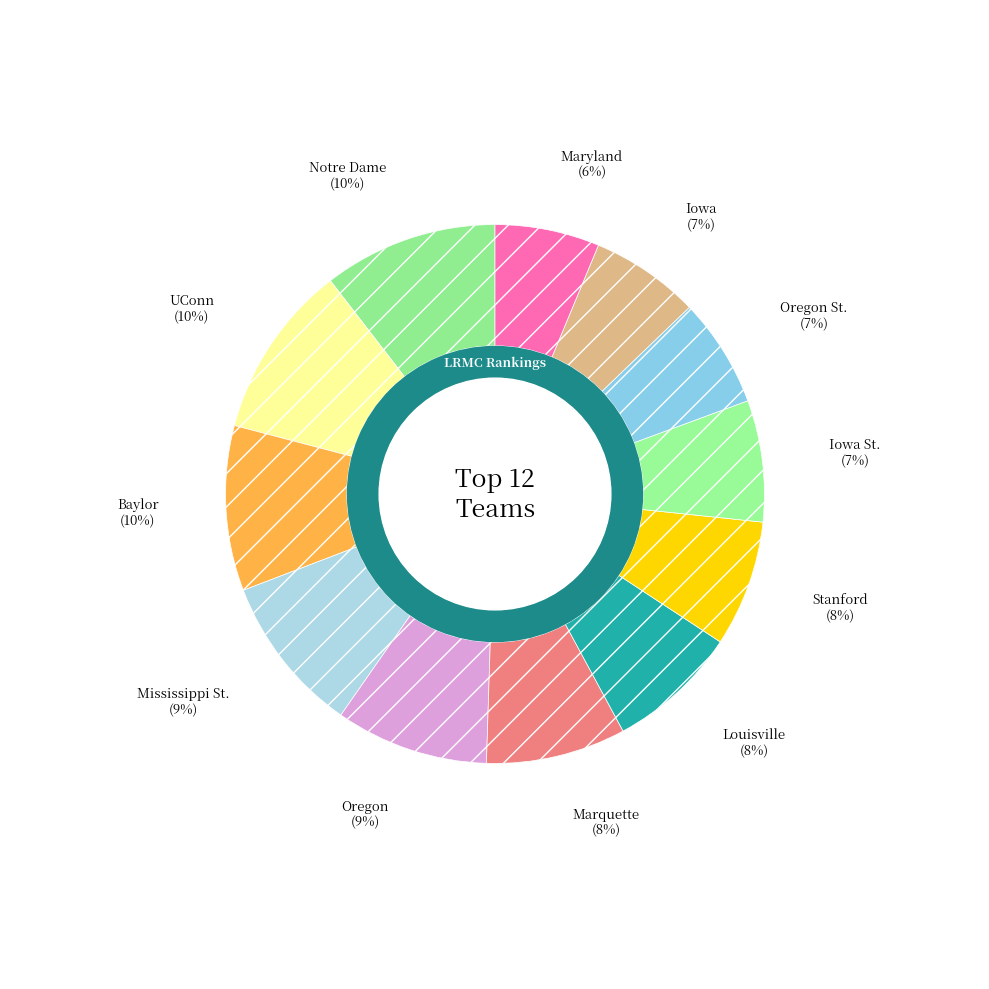

To the nearest percent, what is the combined percentage of Louisville and UConn?

18%